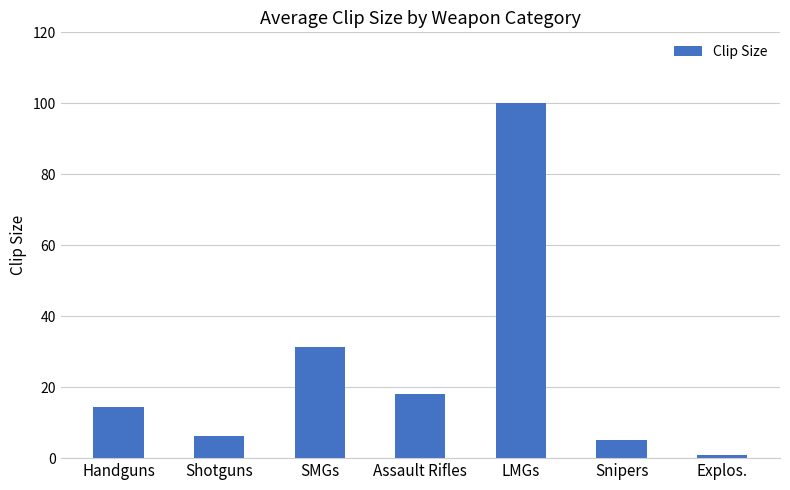

True or false: the data shows 6.2 at Shotguns.

True